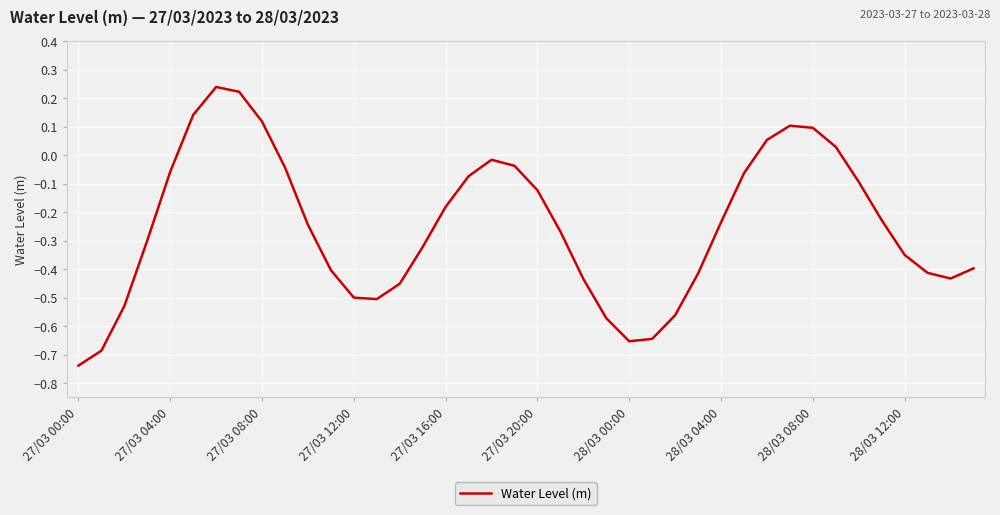

The value at 27/03 16:00 is -0.0. True or false?

False